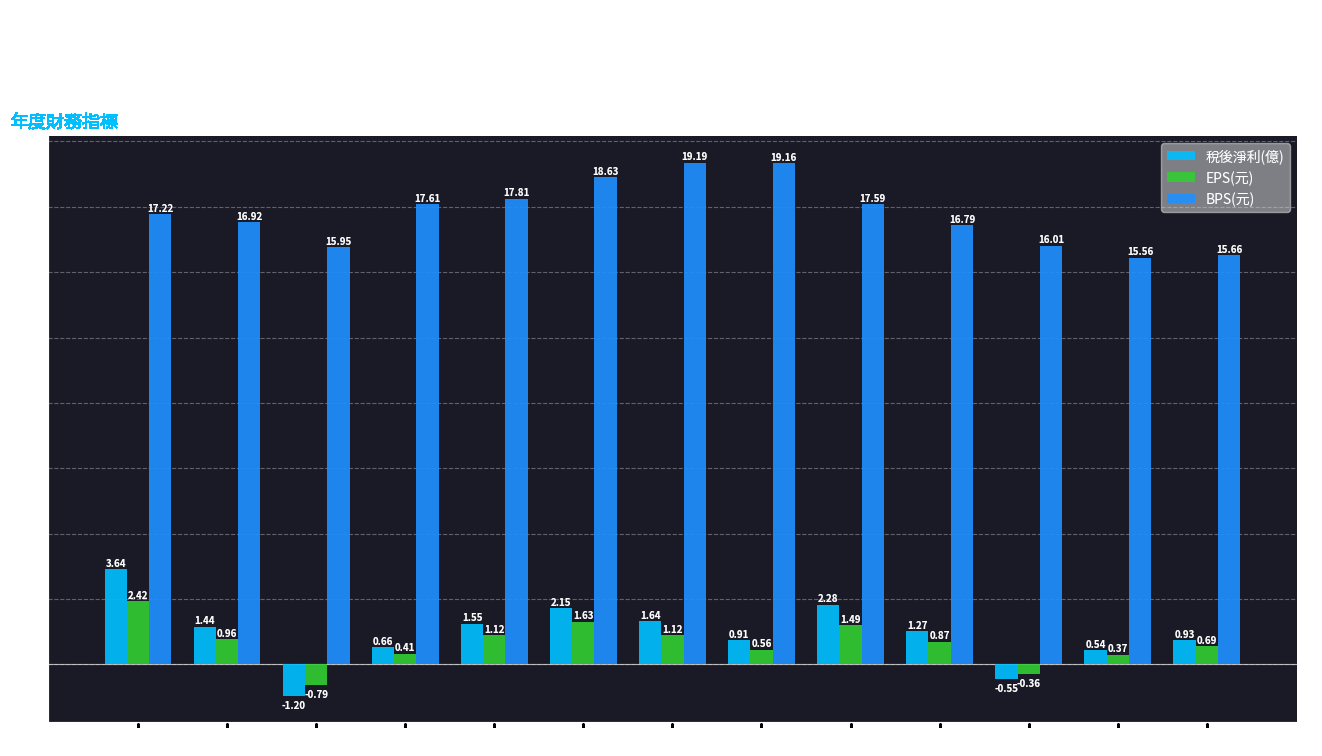

What is the value of the BPS(元) bar at the 5th from the left?

17.8